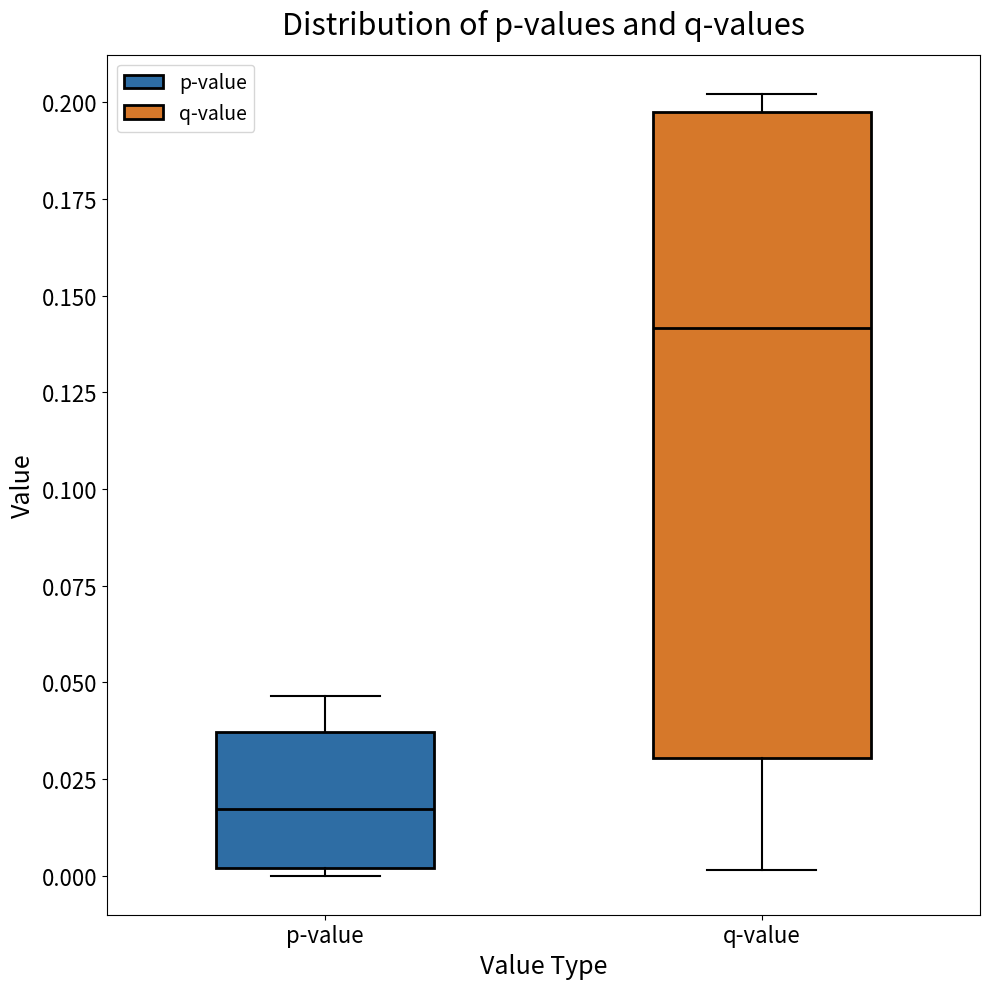

Reading left to right, read every box against the y-axis: the position of its median line, the range the box covers, and the ends of its whiskers. The values are not printed on the chart, so give them approximately, as read against the axis.

p-value: median 0.015, box 0.000 to 0.035, whiskers 0.000 (just below the box's lower edge) to 0.045
q-value: median 0.140, box 0.030 to 0.200, whiskers 0.000 to 0.200 (just above the box's upper edge)